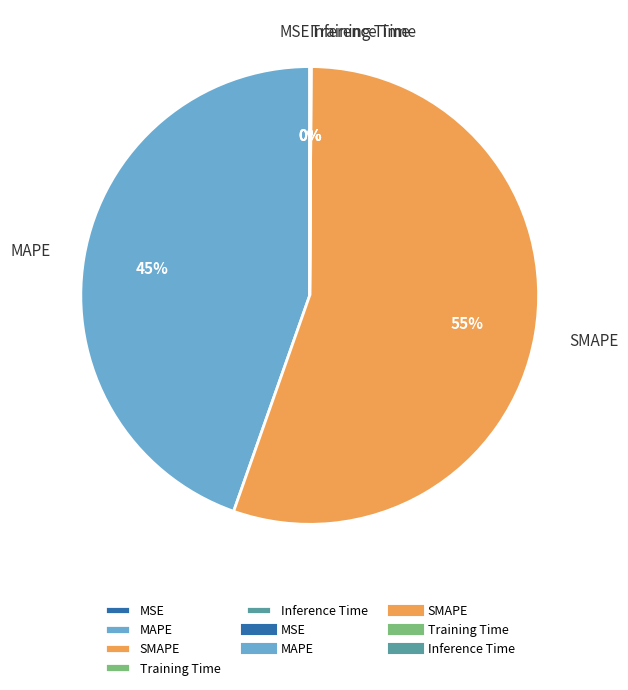

What is the largest slice in the pie chart?

SMAPE